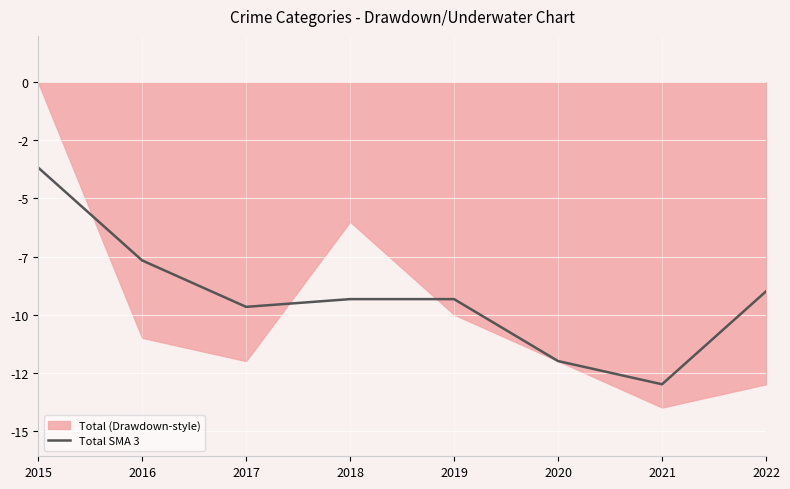

True or false: there are more than 2 points higher than both neighbors.

False